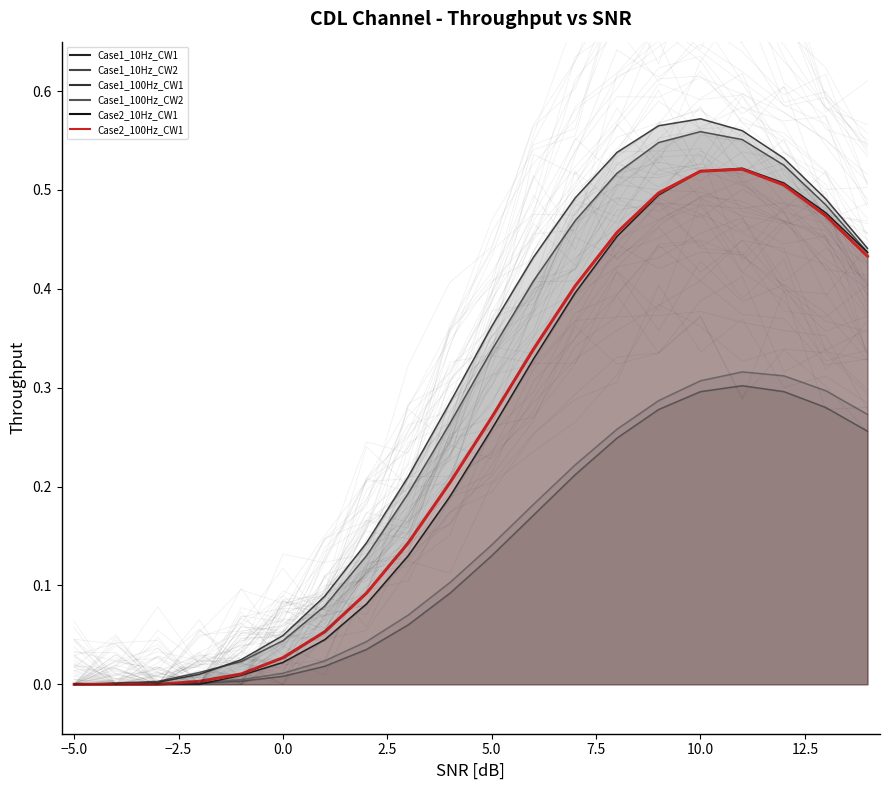

At how many categories does at least one series exceed 0?

19